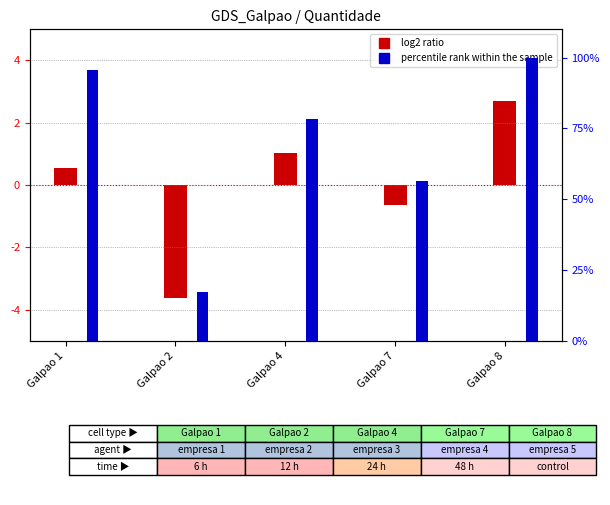

How many bars are there in each group?

2